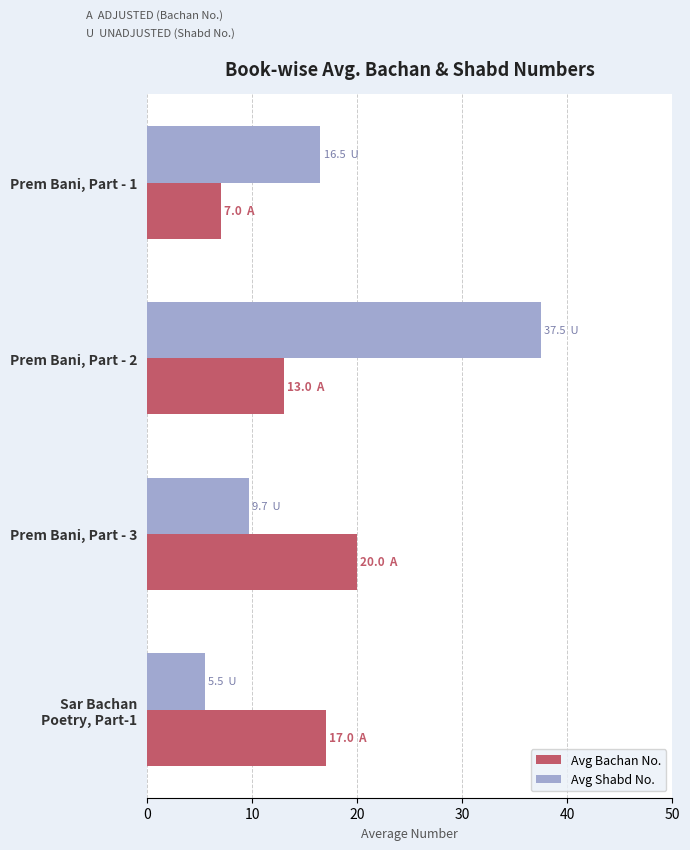

What is the sum of all Avg Bachan No. values?

57.0